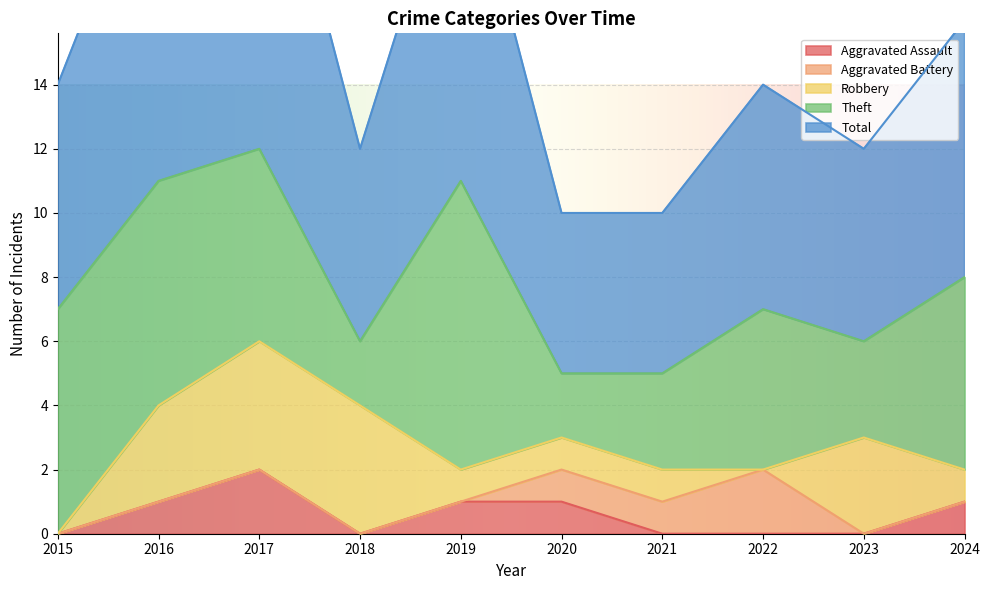

True or false: Aggravated Assault and Robbery cross at least once.

False